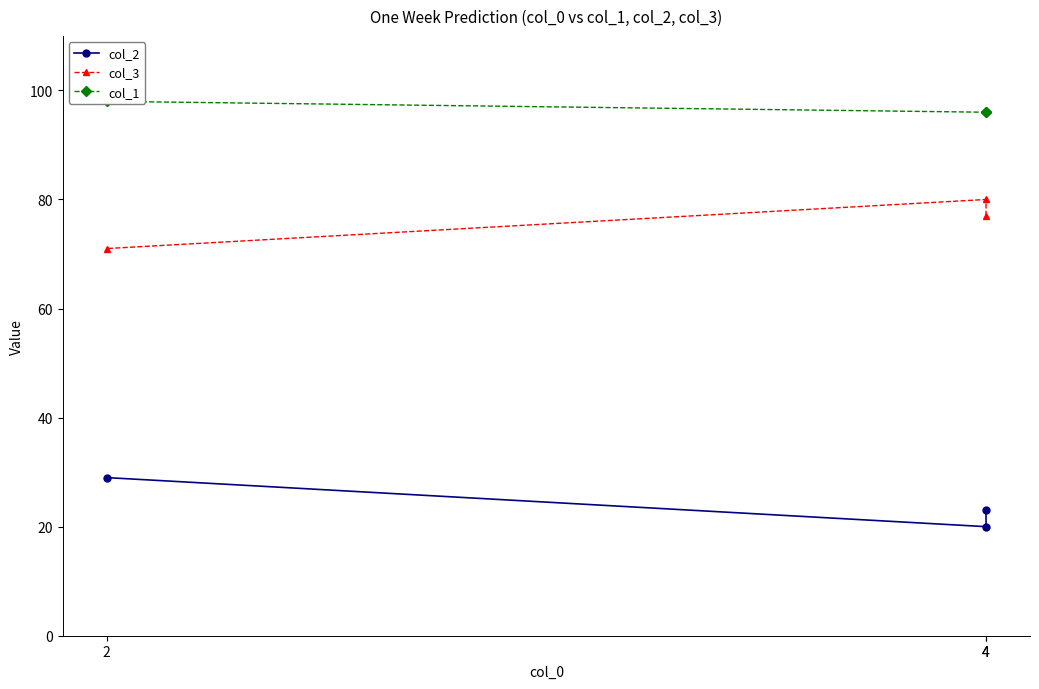

Read the col_3 value at 4.

80